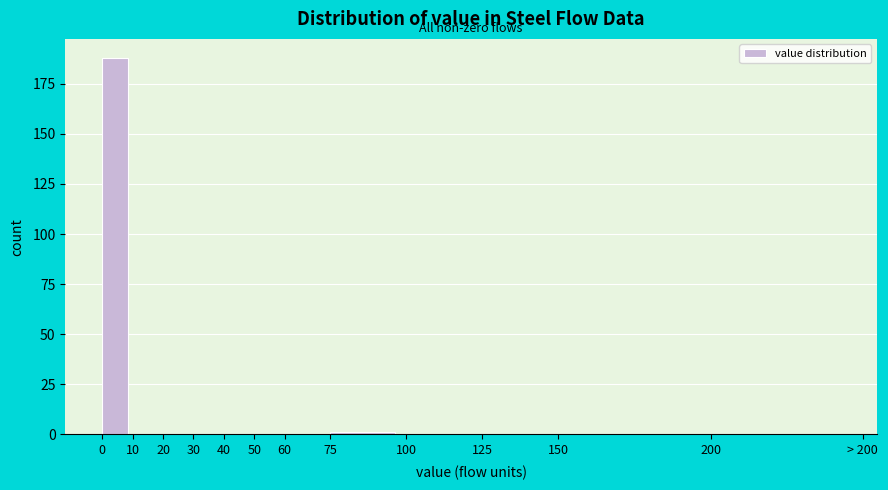

Reading left to right, what are all the values shown in this chart?

0=188	10=0	20=0	30=0	40=0	50=0	60=0	75=1	100=0	125=0	150=0	200=0